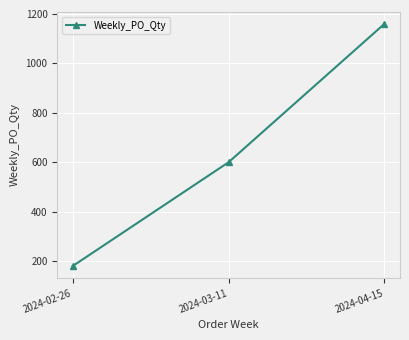

Reading right to left, what are all the values shown in this chart?

1160	600	180